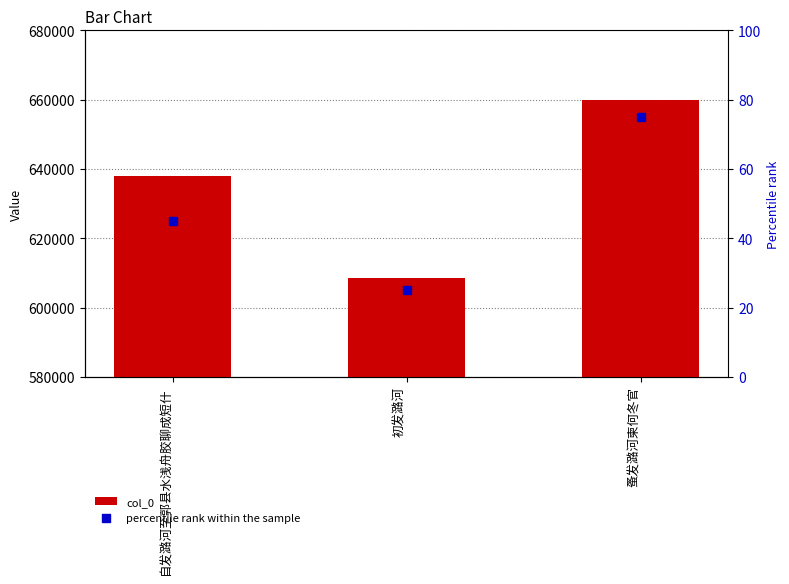

What is the total value across all series at 初发潞河?

608683